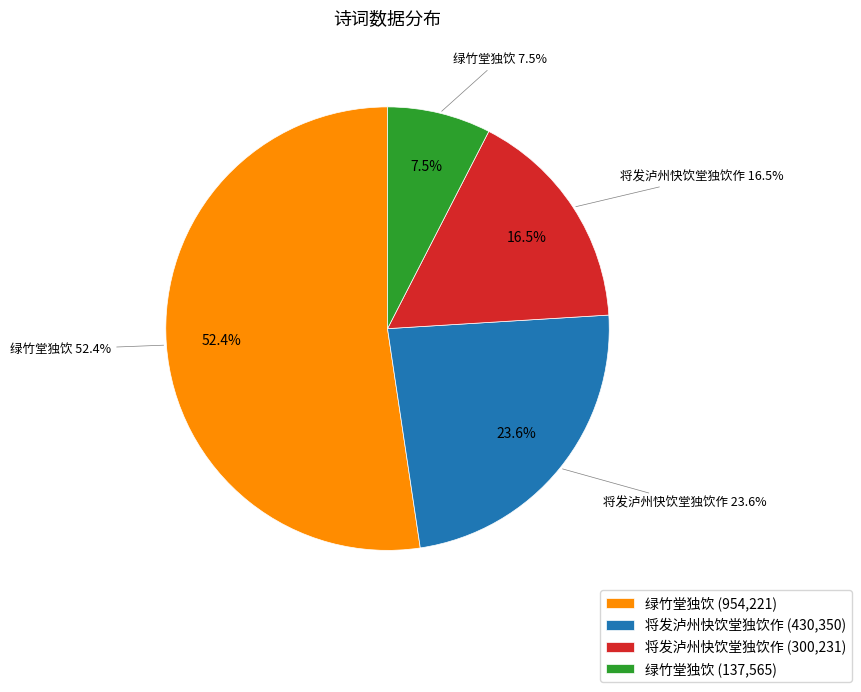

Does 绿竹堂独饮 (954221) account for over 50% of the chart?

Yes